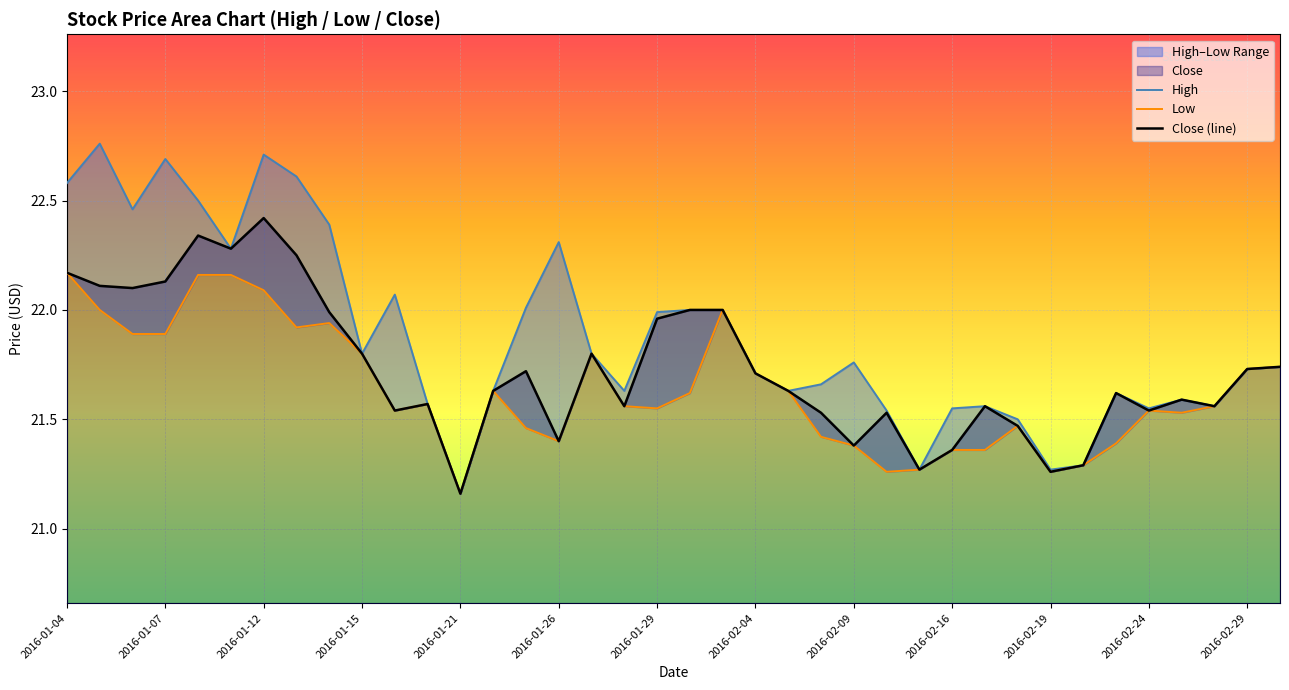

Is it true that Low equals 21.5 at 29?

True